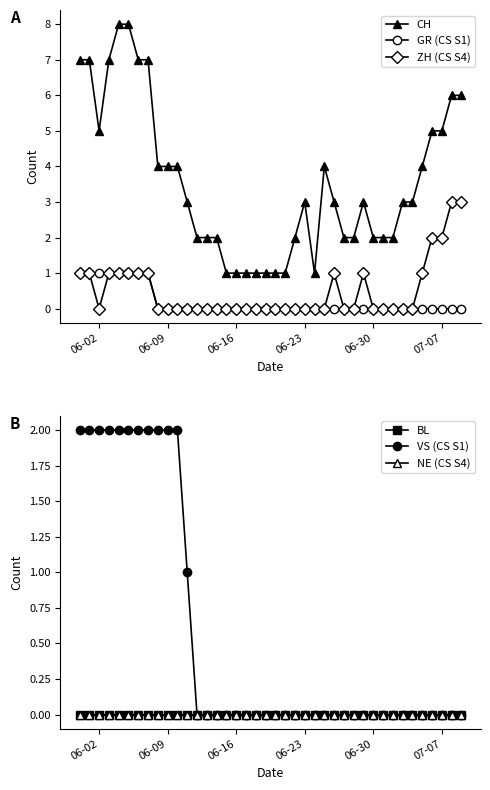

The value of GR (CS S1) at 06-02 is 1. True or false?

True